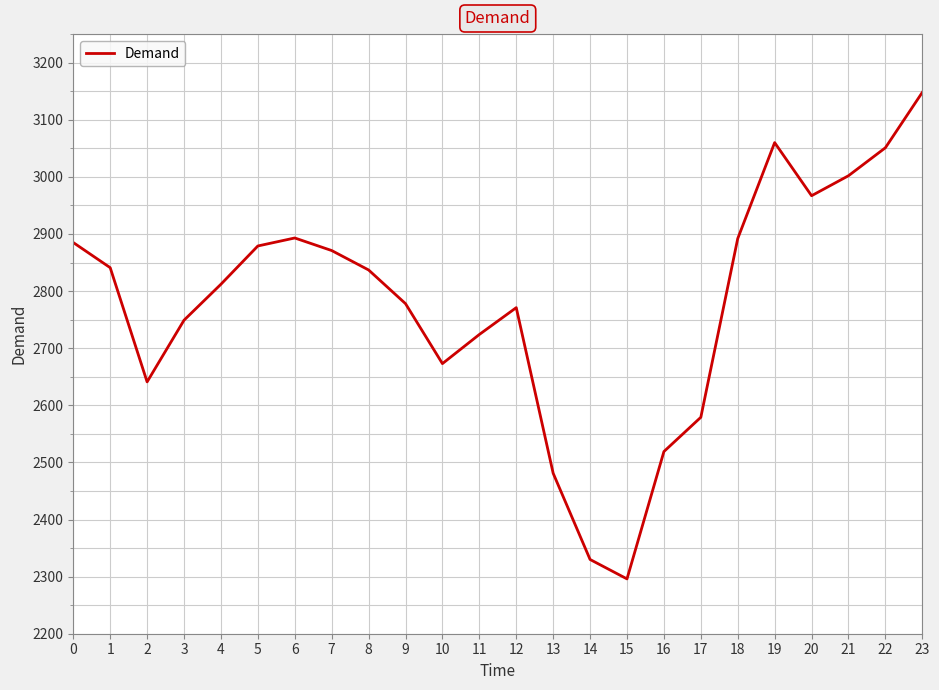

What value does the data have at 21, to the nearest 100?

3000